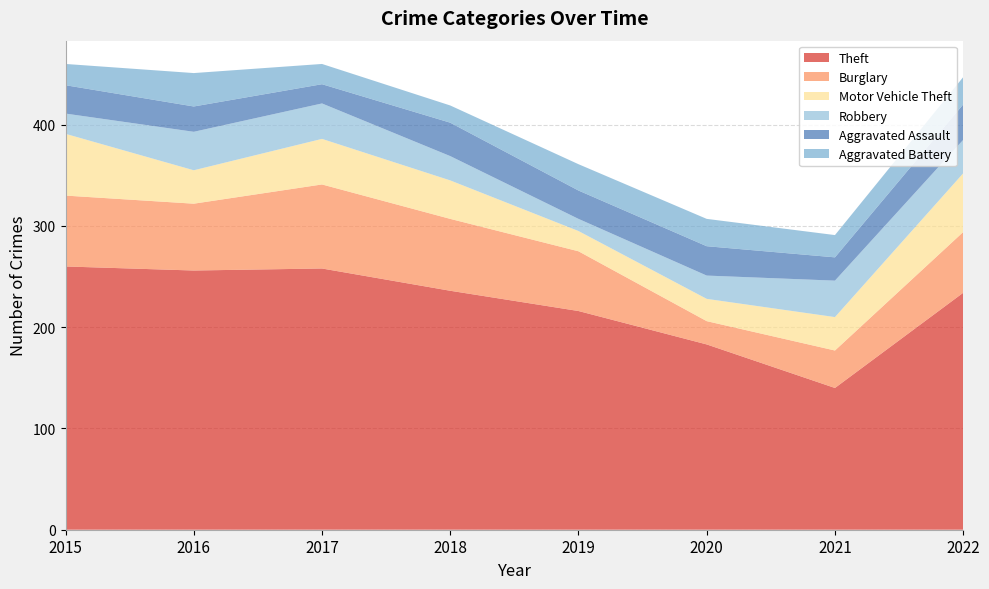

Reading left to right, extract all data points from this chart.

Theft: 2015=260	2016=256	2017=258	2018=236	2019=216	2020=183	2021=140	2022=234
Burglary: 2015=70	2016=66	2017=83	2018=71	2019=59	2020=23	2021=37	2022=60
Motor Vehicle Theft: 2015=61	2016=33	2017=45	2018=38	2019=20	2020=22	2021=33	2022=58
Robbery: 2015=20	2016=38	2017=35	2018=24	2019=12	2020=23	2021=36	2022=33
Aggravated Assault: 2015=28	2016=25	2017=19	2018=33	2019=28	2020=29	2021=23	2022=35
Aggravated Battery: 2015=21	2016=33	2017=20	2018=17	2019=26	2020=27	2021=22	2022=27